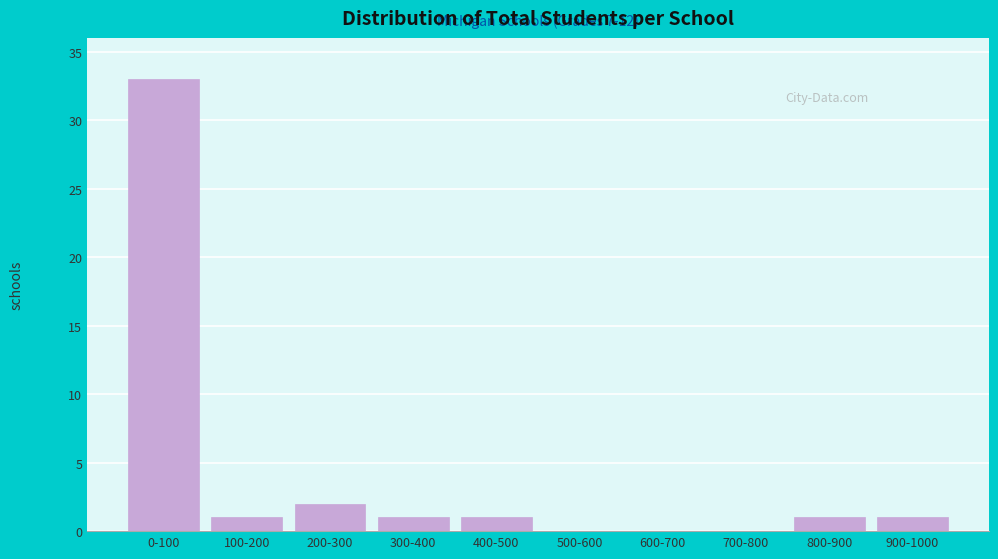

Reading right to left, transcribe all the data shown in this chart.

900-1000=1	800-900=1	700-800=0	600-700=0	500-600=0	400-500=1	300-400=1	200-300=2	100-200=1	0-100=33